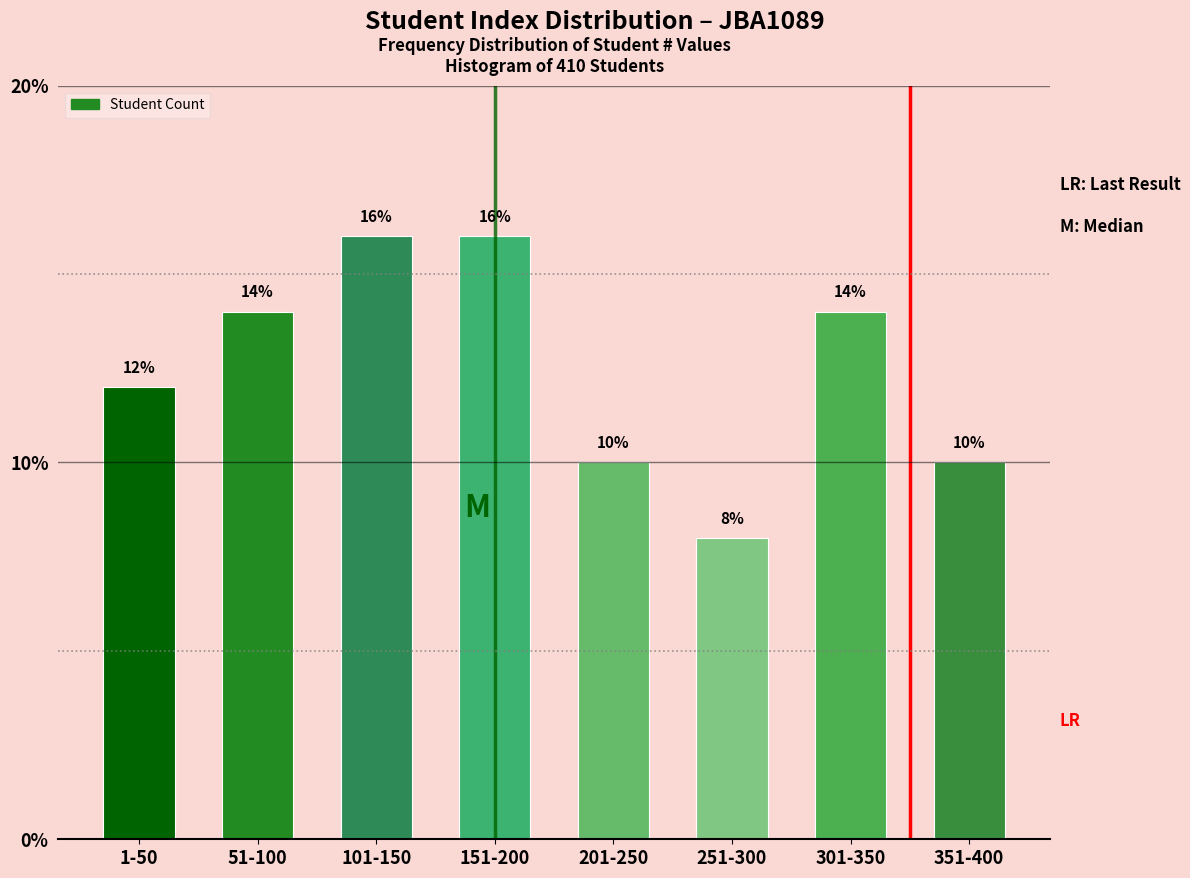

Reading left to right, what are all the values shown in this chart?

1-50=12.0	51-100=14.0	101-150=16.0	151-200=16.0	201-250=10.0	251-300=8.0	301-350=14.0	351-400=10.0